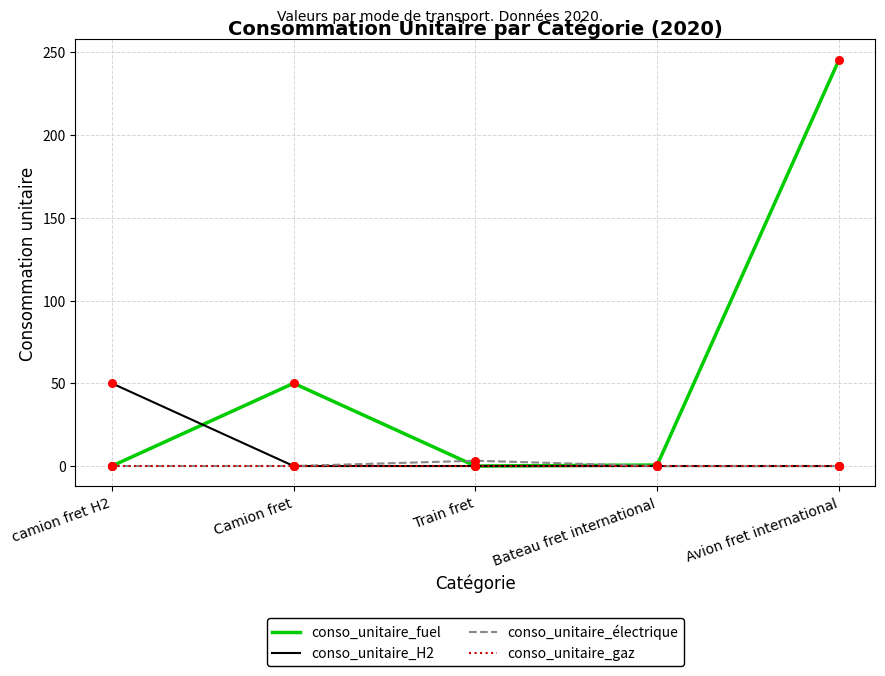

Which series has the largest total across all categories?

conso_unitaire_fuel